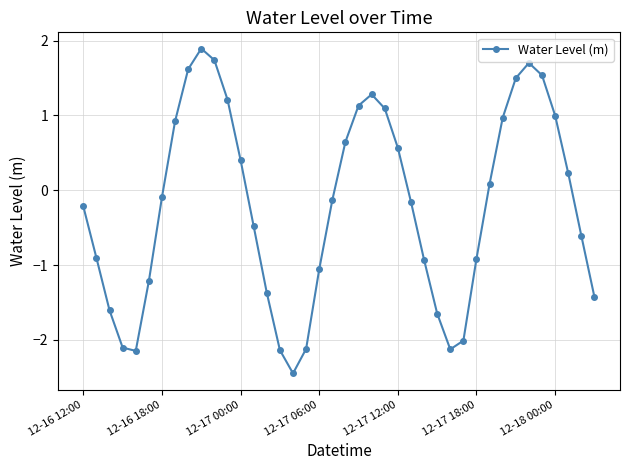

What is the value of the 38th point from the left?

0.2